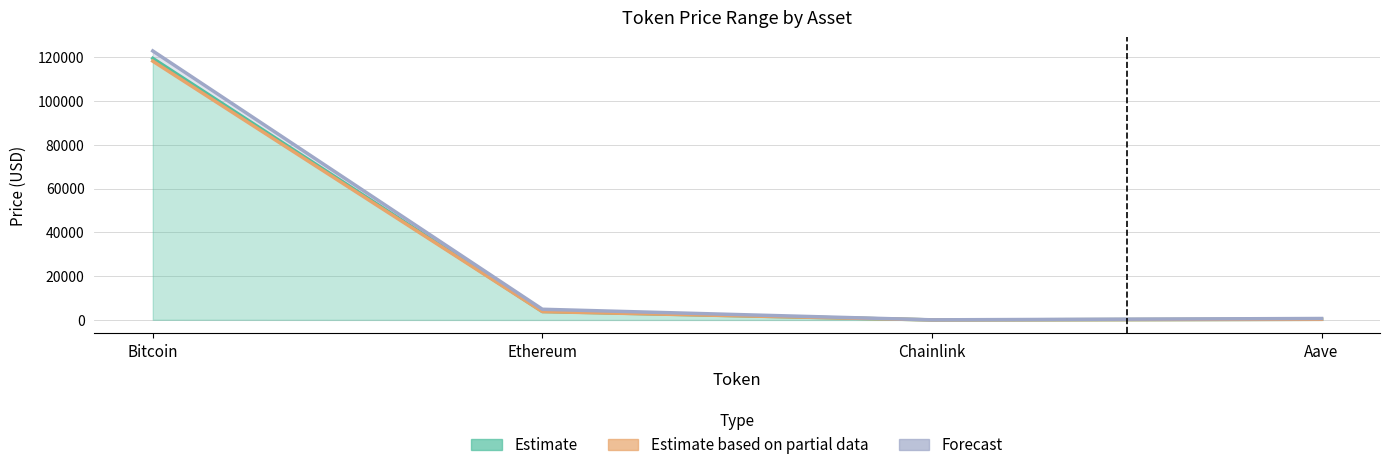

What is the difference between the Forecast (all-time high) values at Ethereum and Bitcoin?

117959.7